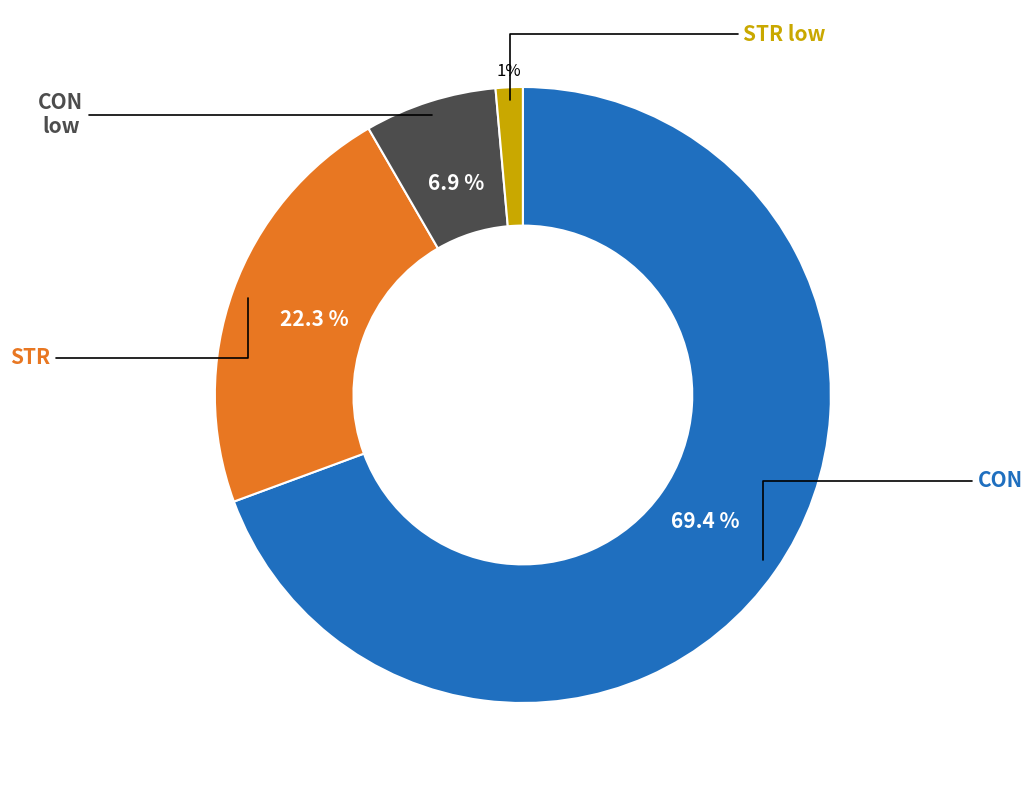

Does any single category account for the majority?

Yes